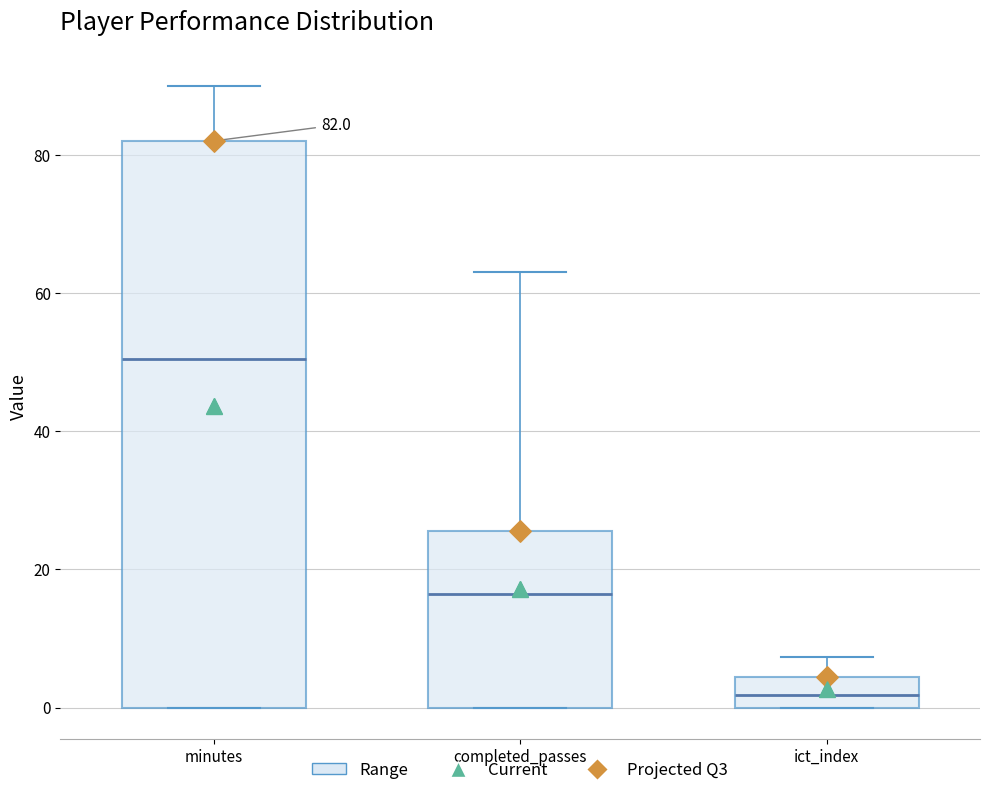

Which box has the lowest median line?

ict_index